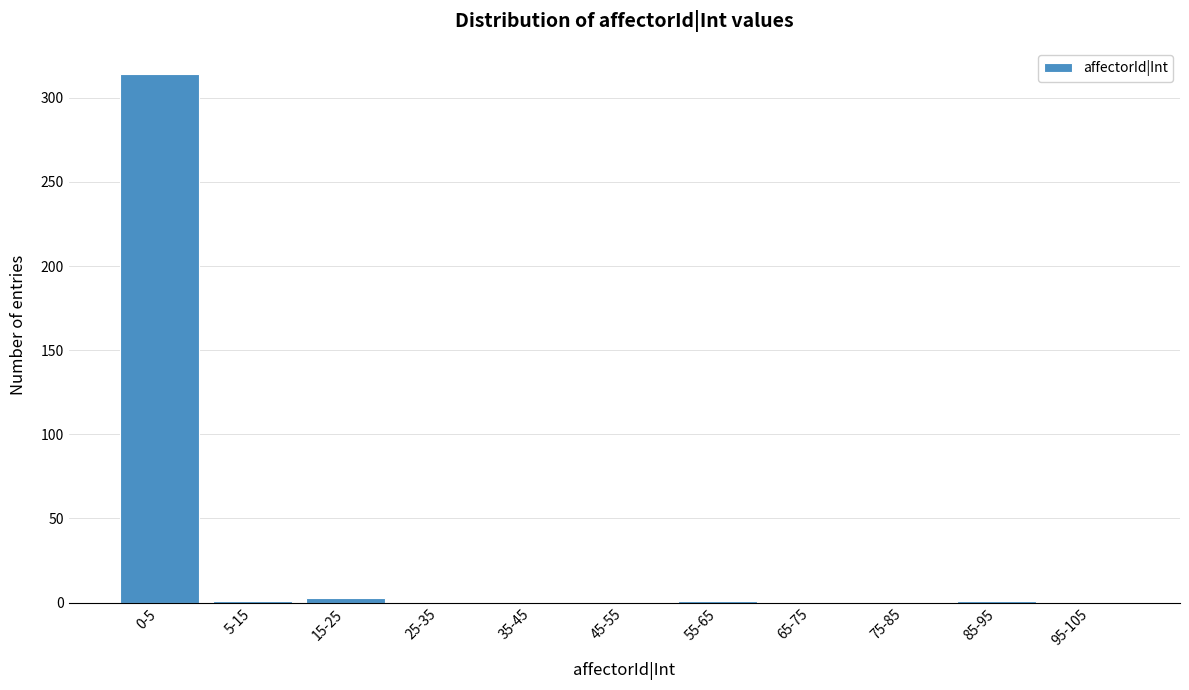

The chart shows a value of 0 at 25-35. True or false?

True